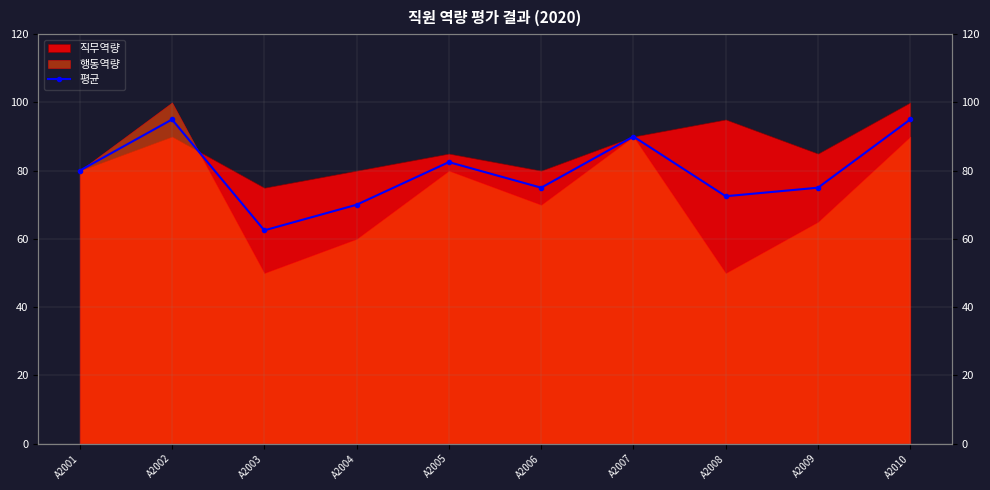

Reading right to left, what are all the values shown in this chart?

95.0	75.0	72.5	90.0	75.0	82.5	70.0	62.5	95.0	80.0